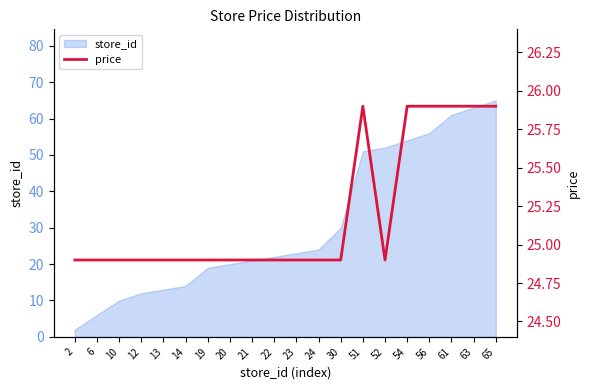

The store_id series shows 12 at 12. True or false?

True